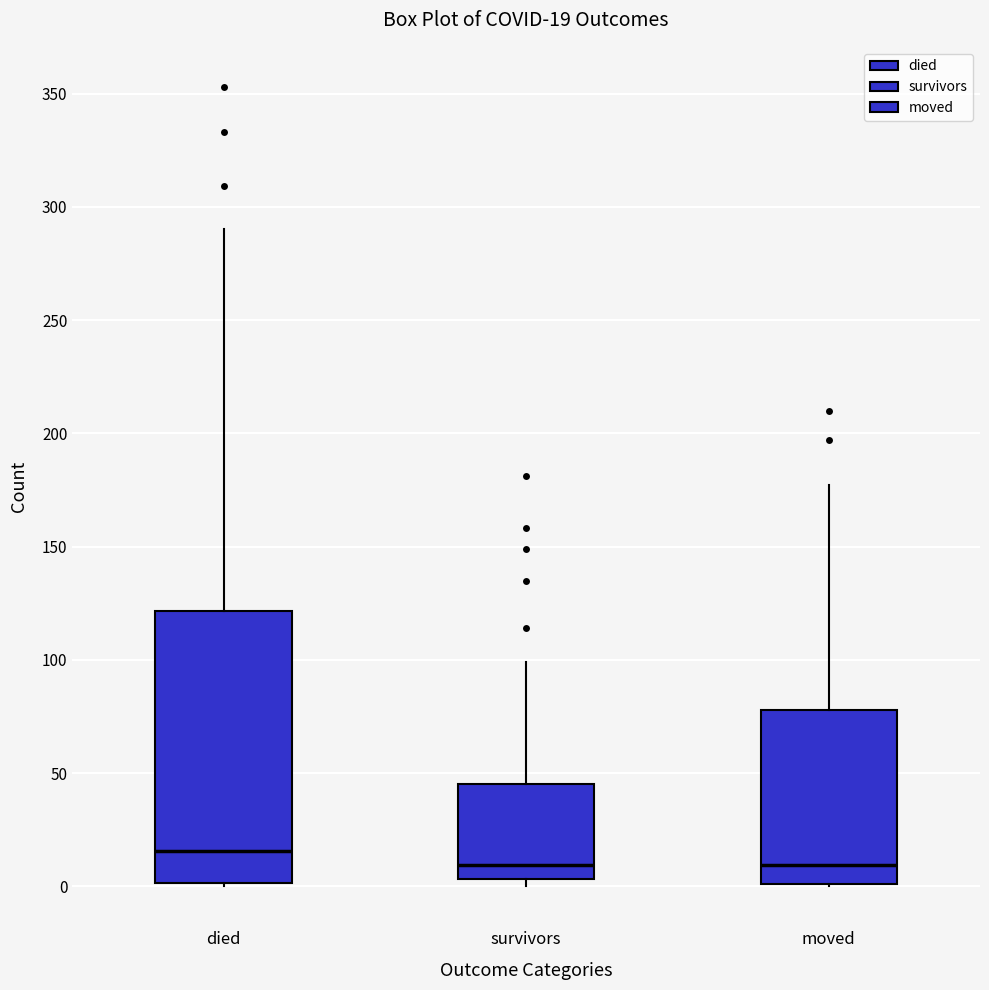

Which box's median line is the highest?

died